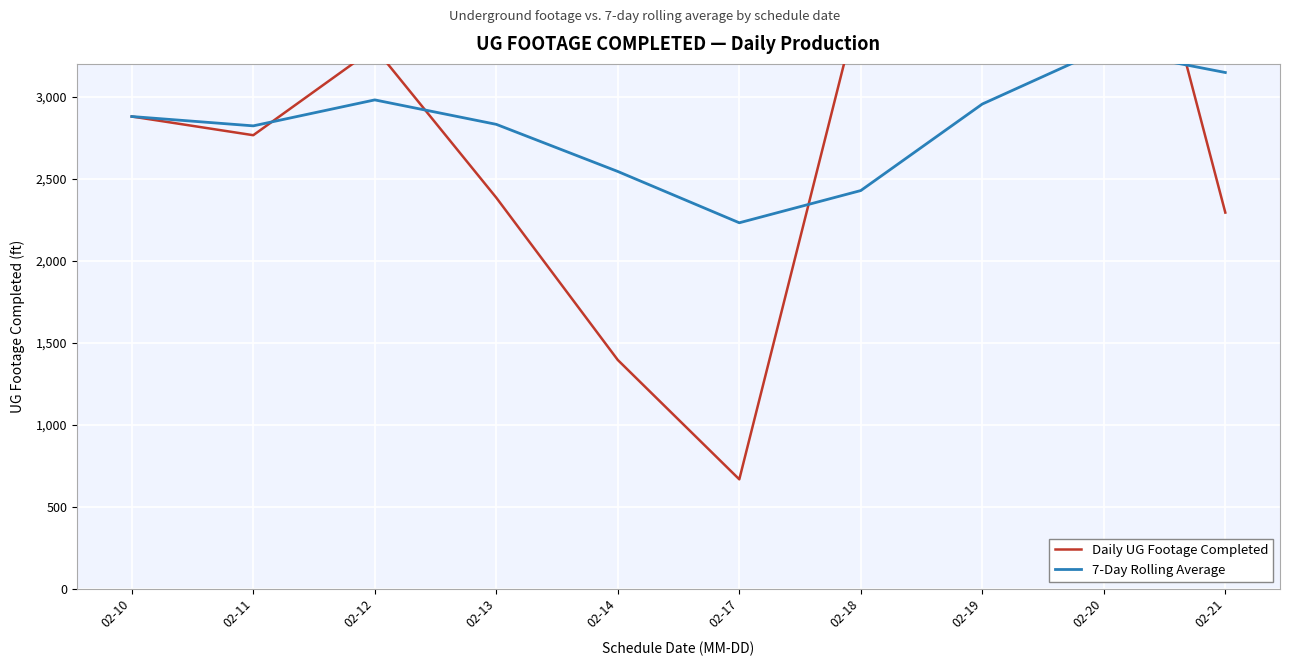

True or false: 7-Day Rolling Average has more than 1 points higher than both neighbors.

True